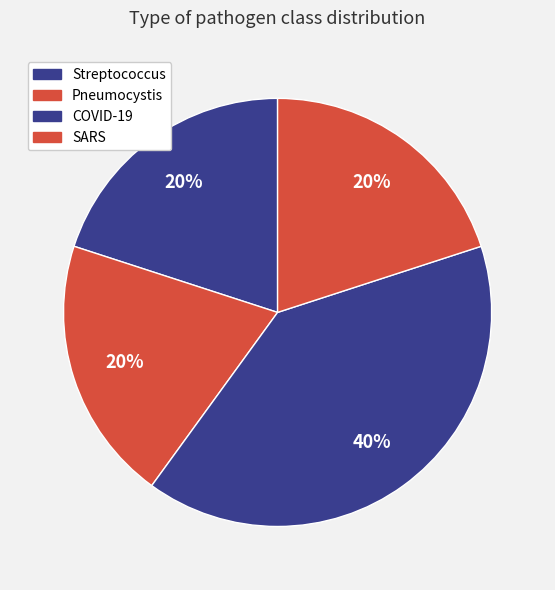

Which slice is the largest?

COVID-19